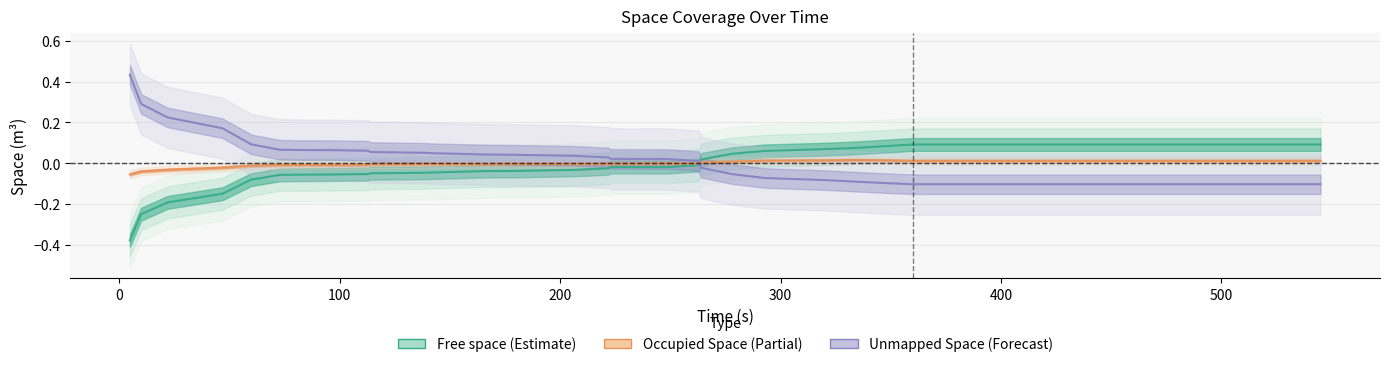

How many interior local valleys does the Occupied Space series have?

6